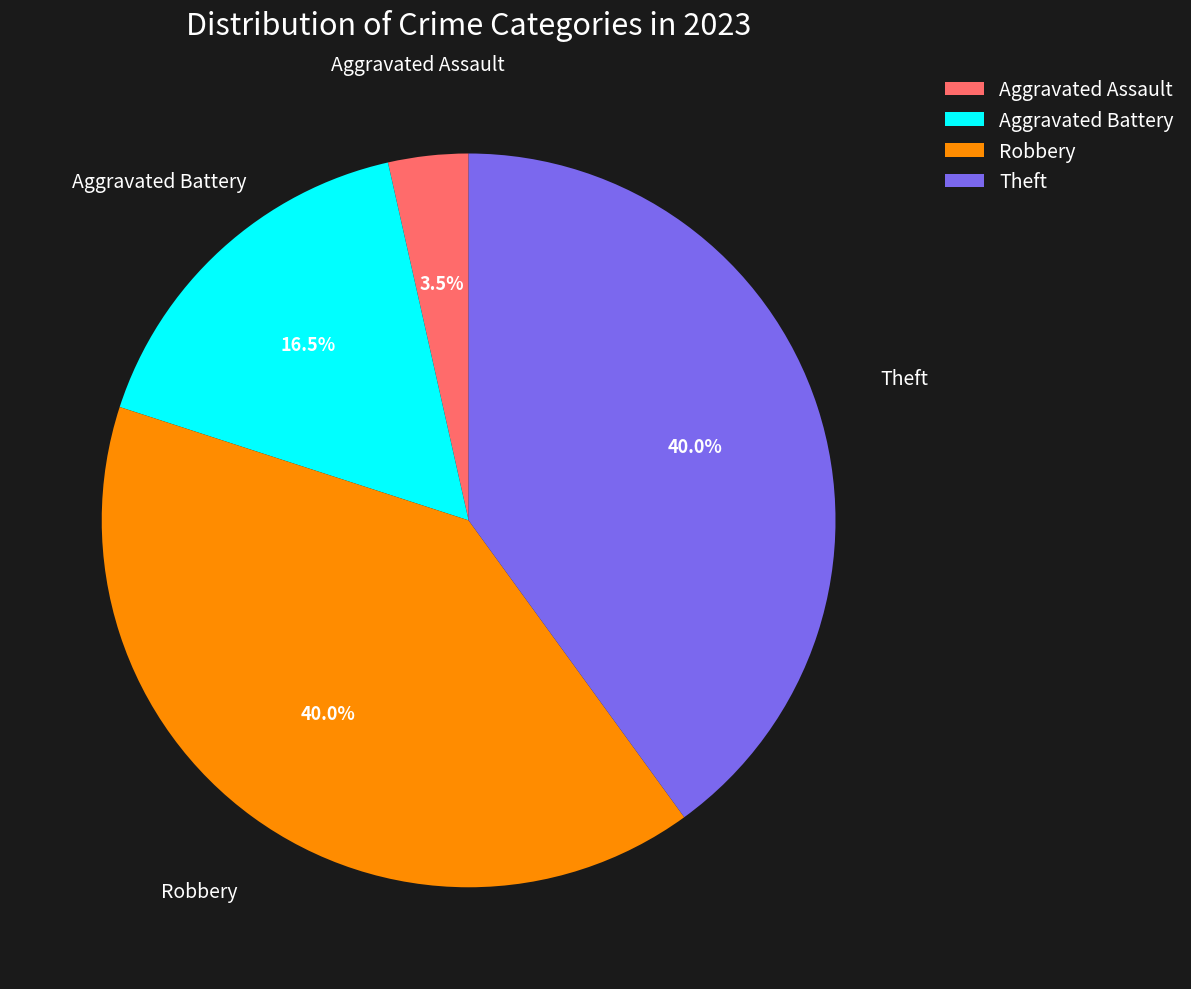

Is there a majority slice in this chart?

No